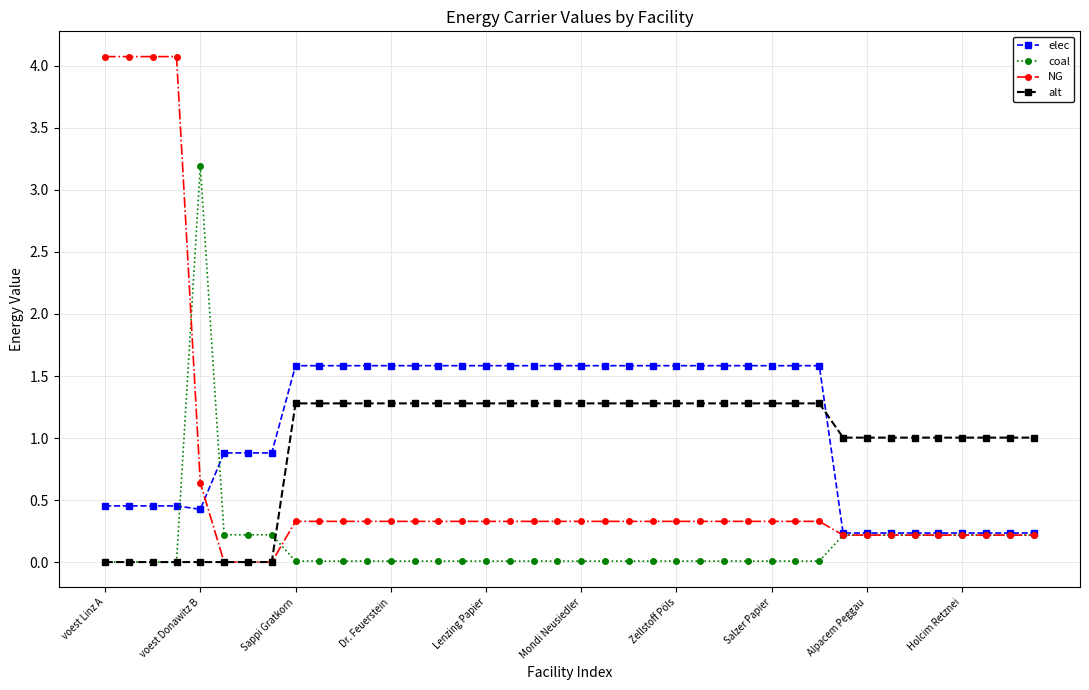

Rank the series by their maximum value, from lowest to highest.

alt, elec, coal, NG